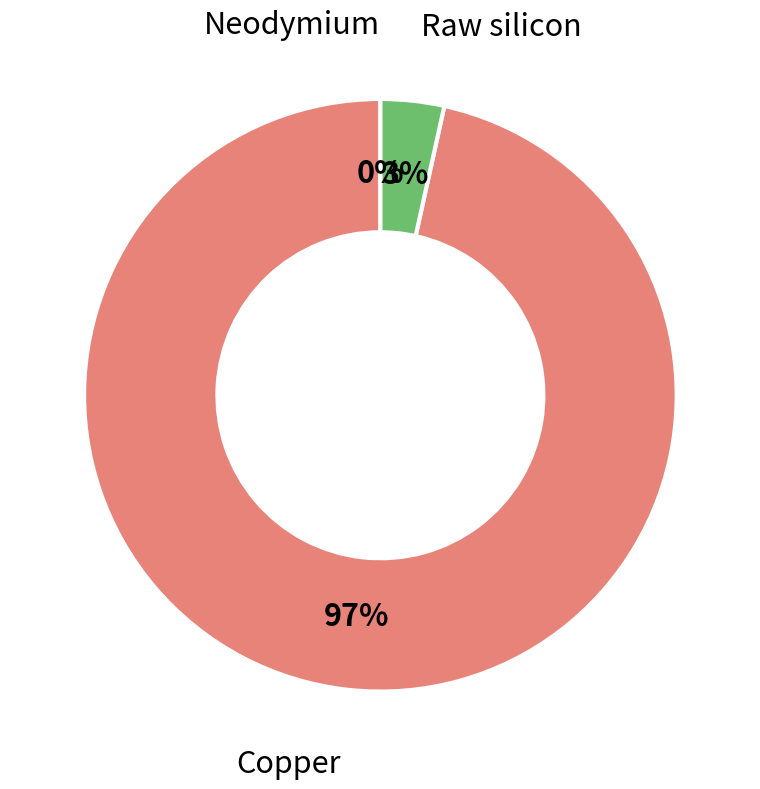

To the nearest percent, what is the difference between the largest and smallest slice percentages?

97%